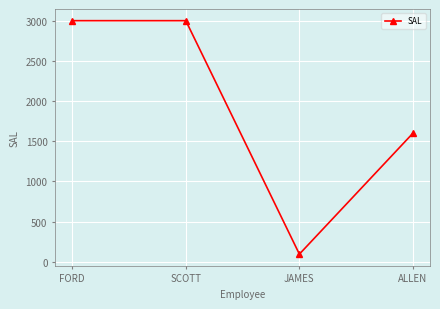

Where is the first local minimum?

JAMES